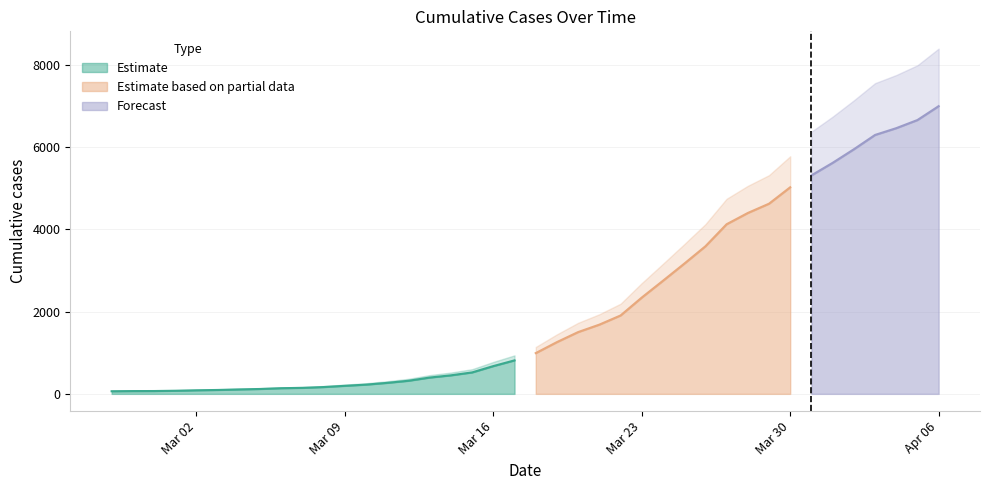

Rank the categories by value from lowest to highest.

2020-02-27, 2020-02-28, 2020-02-29, 2020-03-01, 2020-03-02, 2020-03-03, 2020-03-04, 2020-03-05, 2020-03-06, 2020-03-07, 2020-03-08, 2020-03-09, 2020-03-10, 2020-03-11, 2020-03-12, 2020-03-13, 2020-03-14, 2020-03-15, 2020-03-16, 2020-03-17, 2020-03-18, 2020-03-19, 2020-03-20, 2020-03-21, 2020-03-22, 2020-03-23, 2020-03-24, 2020-03-25, 2020-03-26, 2020-03-27, 2020-03-28, 2020-03-29, 2020-03-30, 2020-03-31, 2020-04-01, 2020-04-02, 2020-04-03, 2020-04-04, 2020-04-05, 2020-04-06